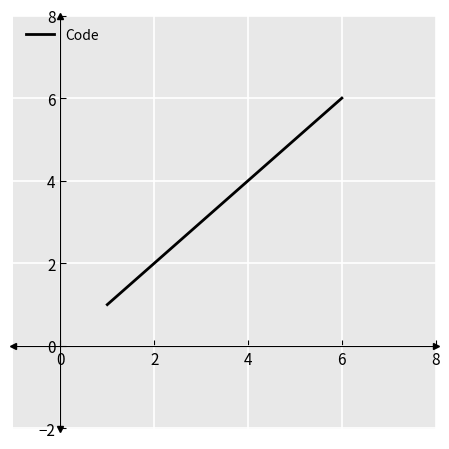

What is the maximum value shown in the chart?

6